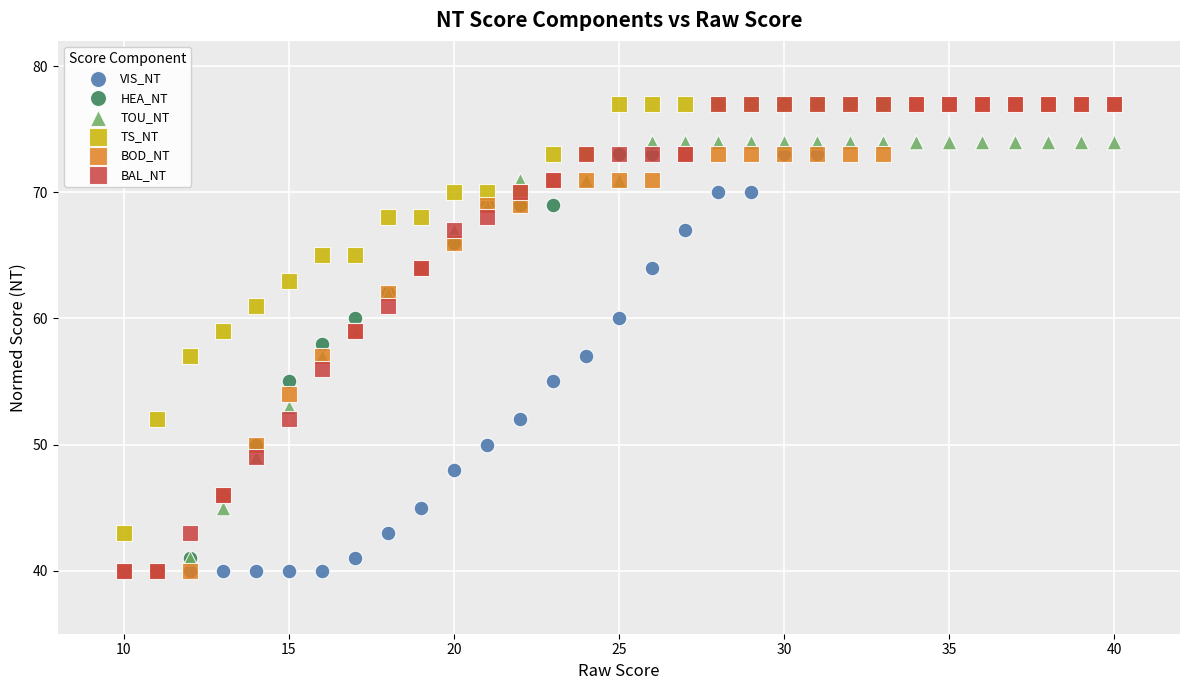

What are all the series names shown in the legend?

VIS_NT, HEA_NT, TOU_NT, TS_NT, BOD_NT, BAL_NT